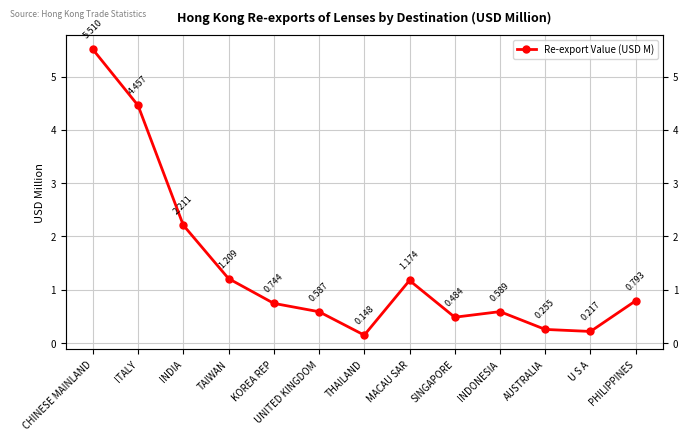

What is the label of the 8th point from the right?

UNITED KINGDOM